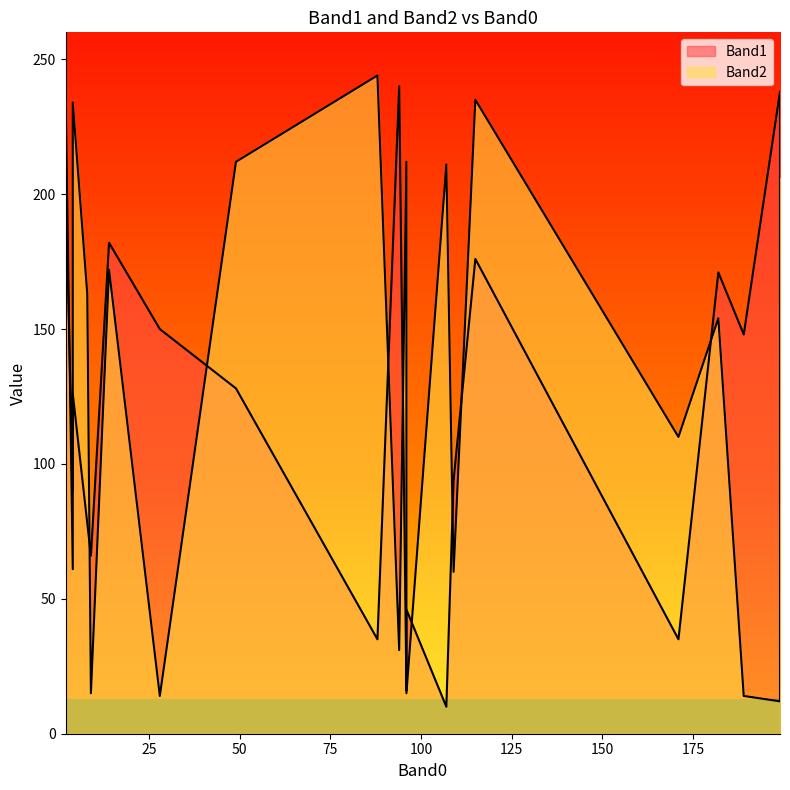

Is it true that Band1 equals 176 at 115?

True